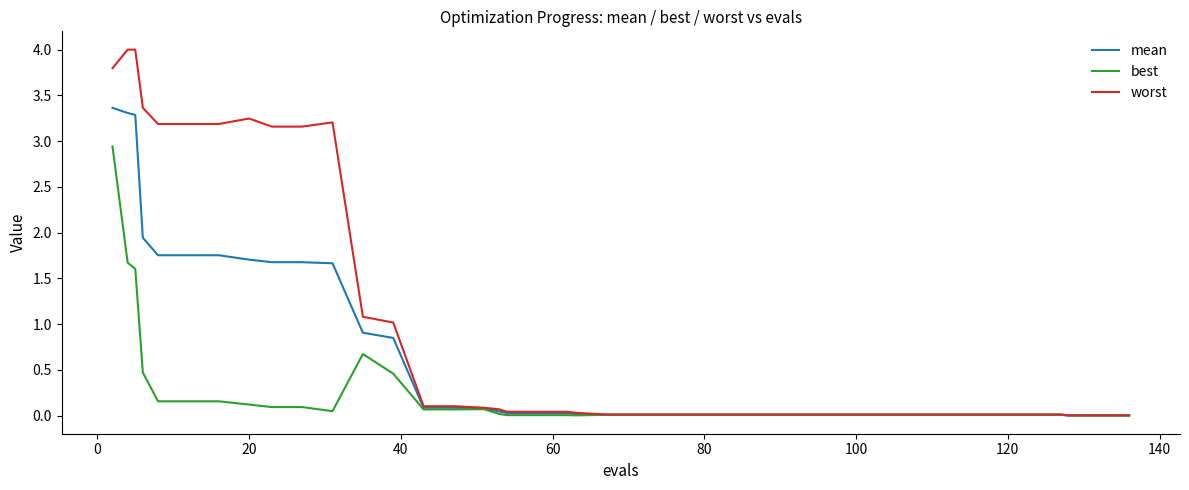

Which series has the widest spread of values?

worst